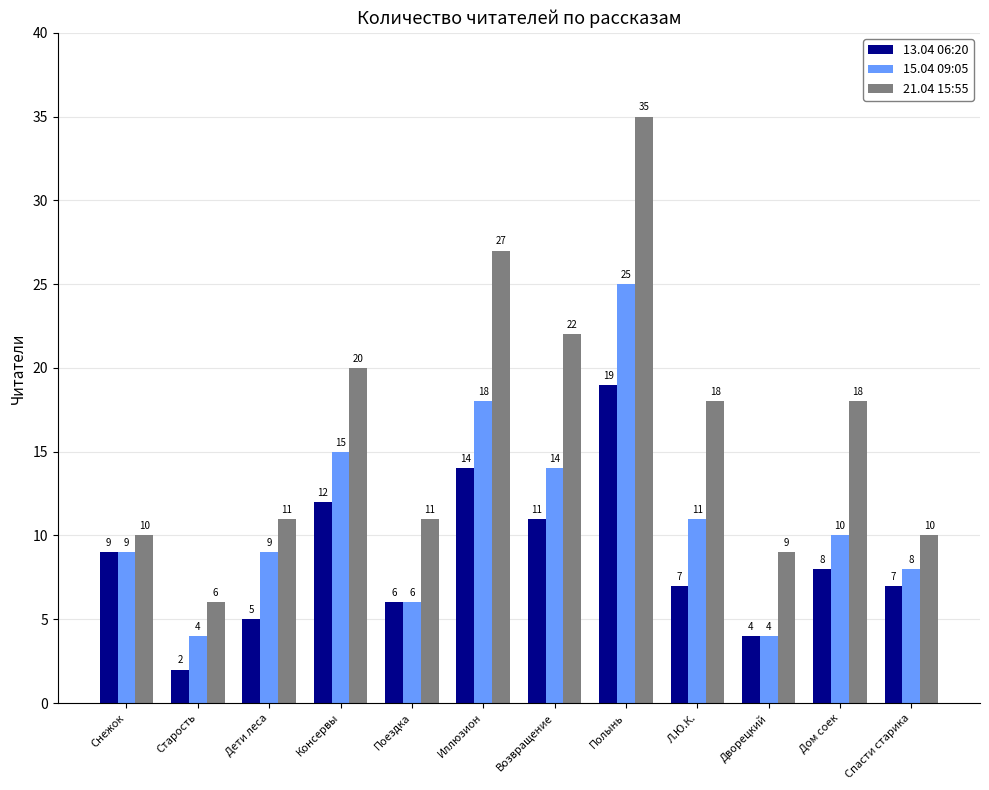

At which label is 15.04 09:05 closest to 14?

Возвращение